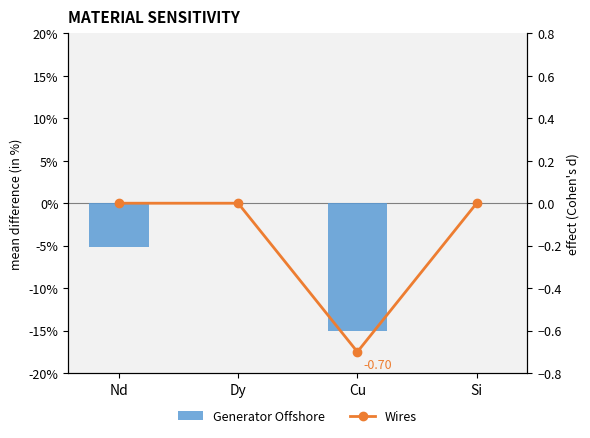

How many categories are shown in the chart?

4